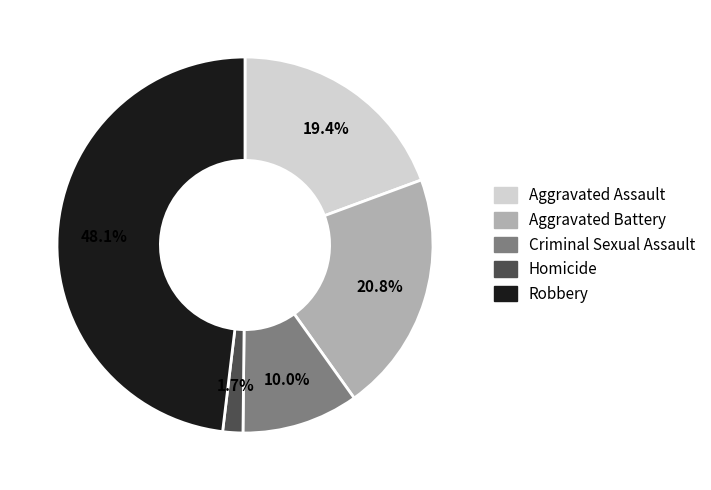

What percentage is NOT represented by Aggravated Battery?

79.2%